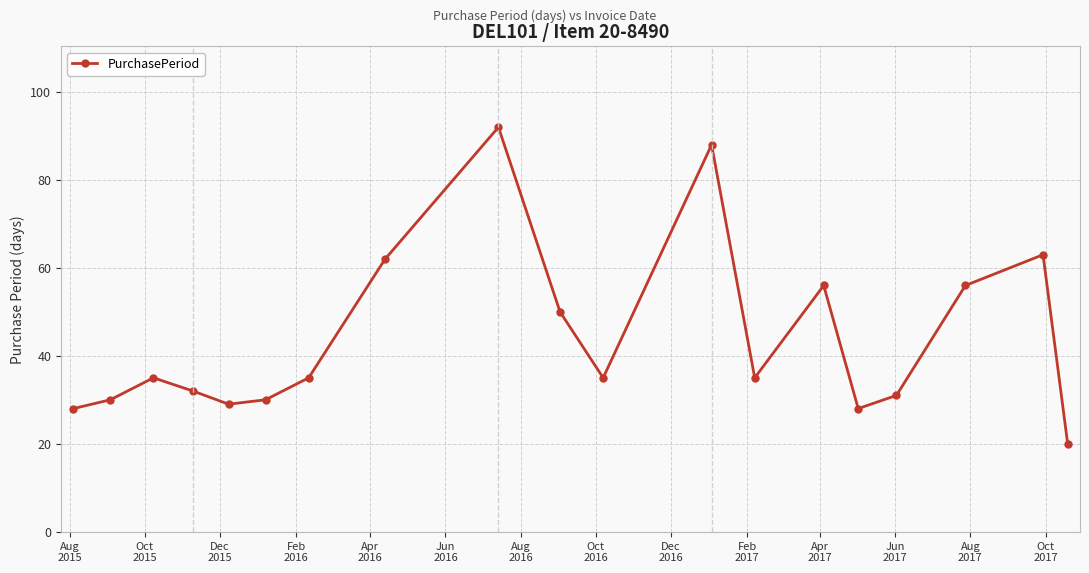

True or false: there are more than 0 points higher than both neighbors.

True